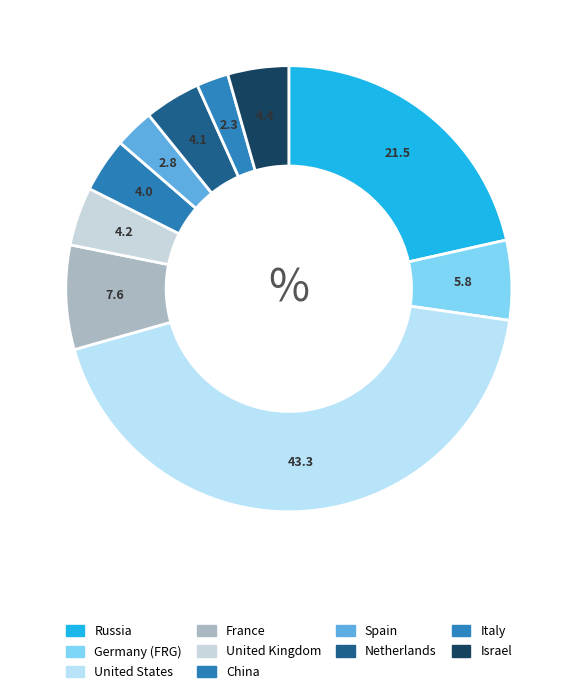

What percentage is the Germany (FRG) slice, to the nearest percent?

6%